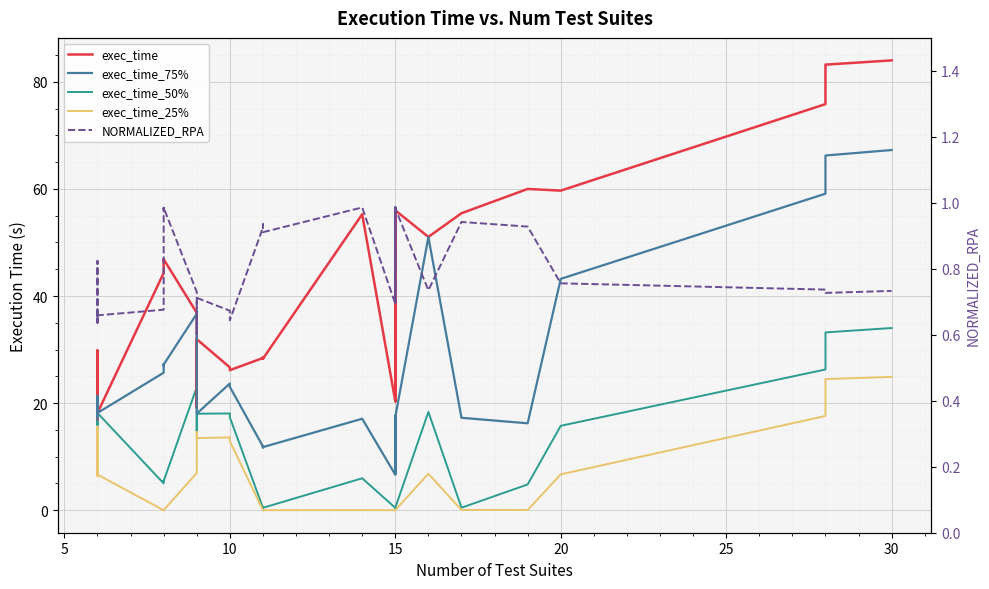

Which series has the largest range (max minus min)?

exec_time